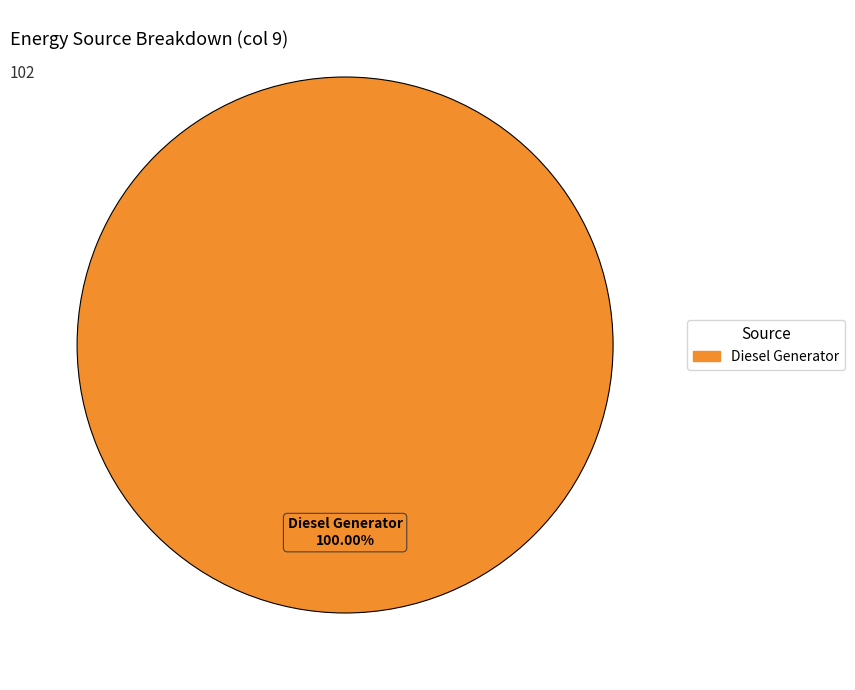

How many slices are in this pie chart?

1